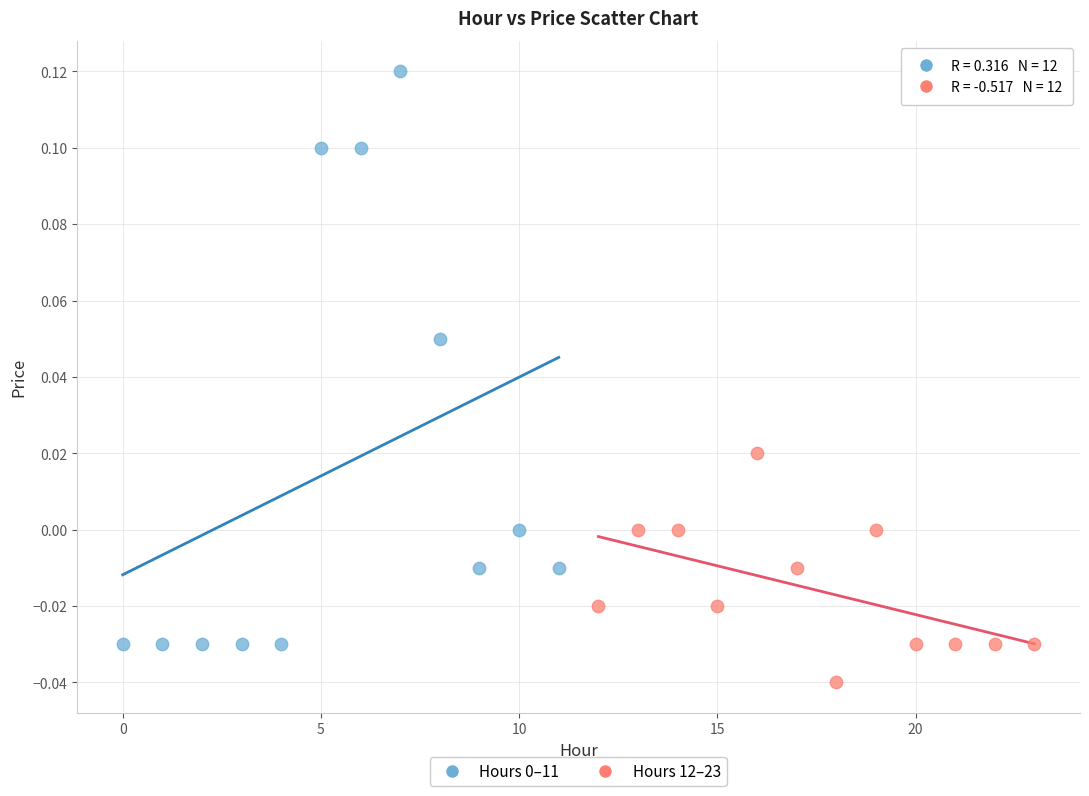

Which series reaches the minimum Y coordinate?

Hours 12–23